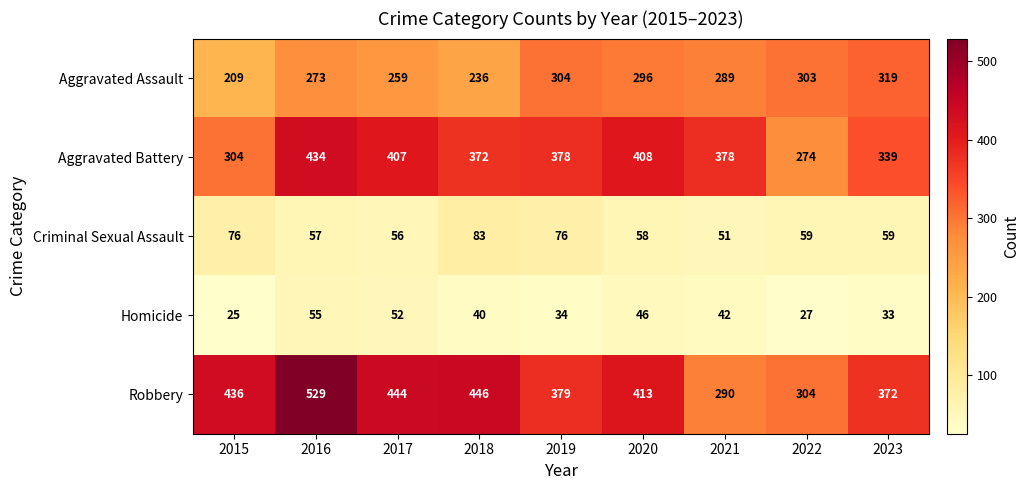

What is the difference between the second highest and minimum values in the Aggravated Battery series?

134